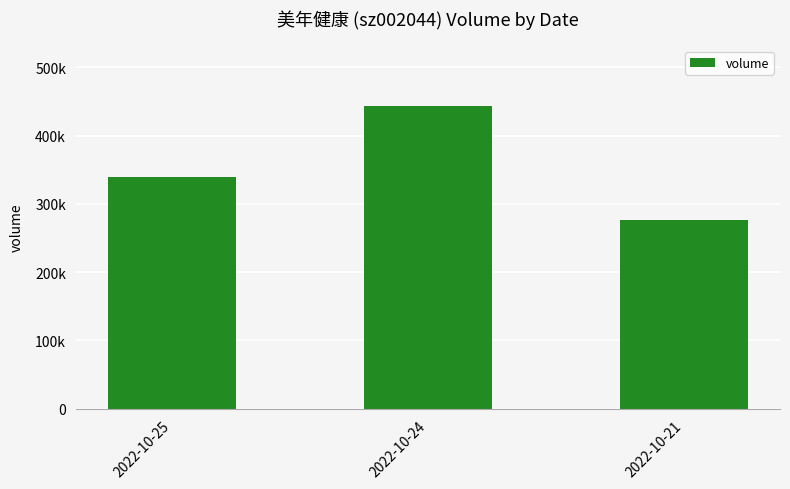

Does the chart contain any negative values?

No